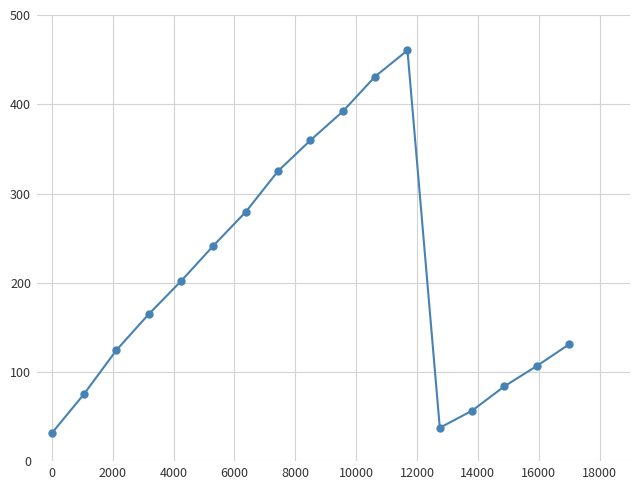

Is this an area chart (filled region under the line)?

No